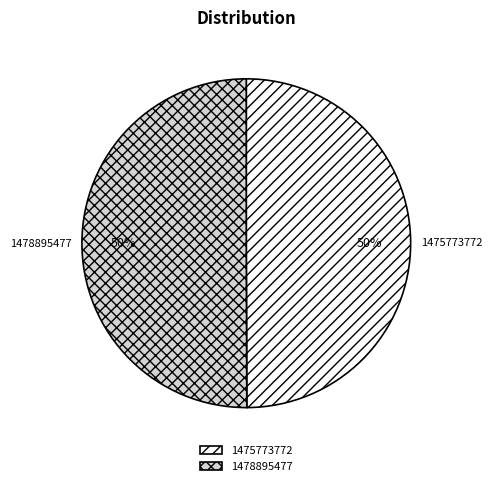

How many segments does this pie chart have?

2